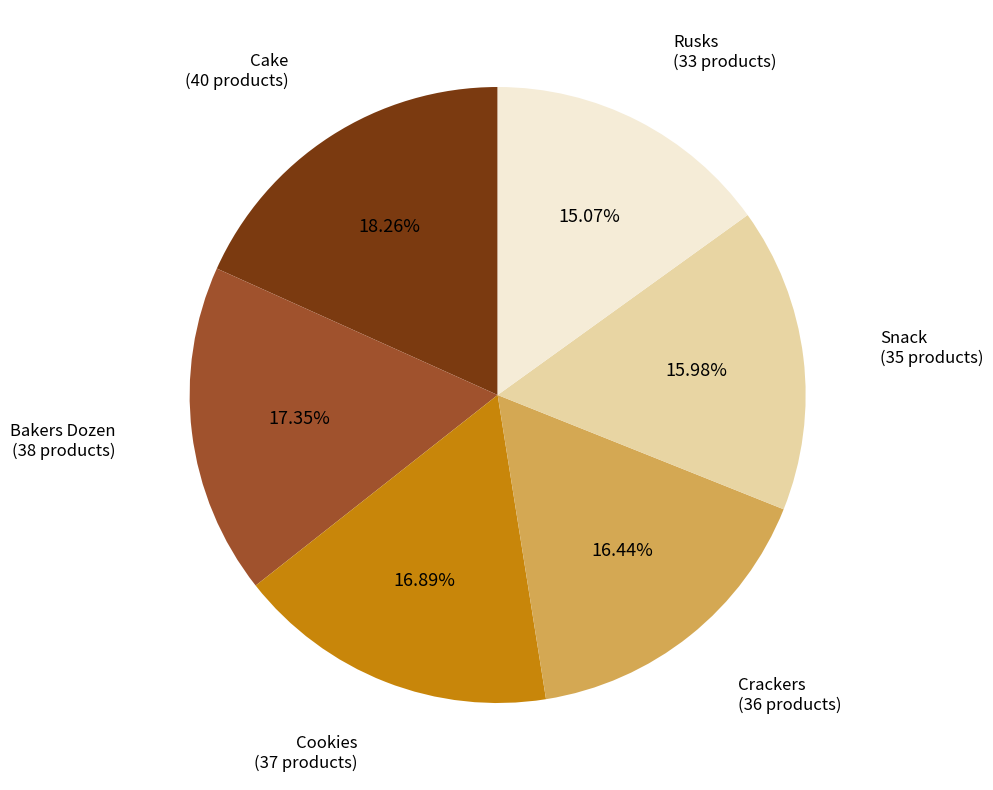

Is there a majority slice in this chart?

No